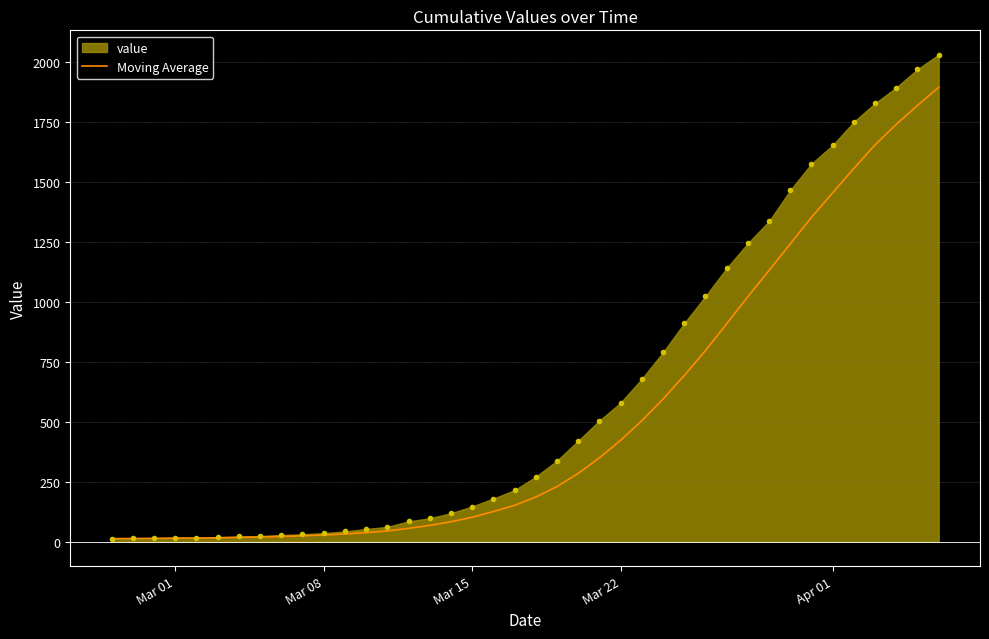

Rank the series by their average value, from lowest to highest.

Moving Average, value